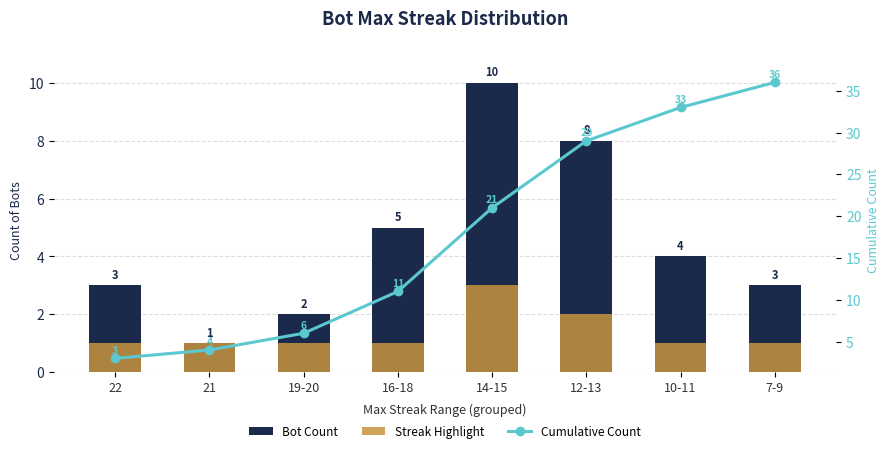

Where does the Cumulative Count series first go above 21?

12-13